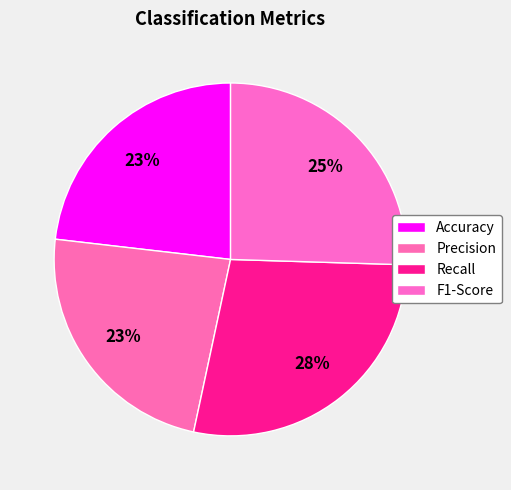

Count the number of slices in the pie.

4